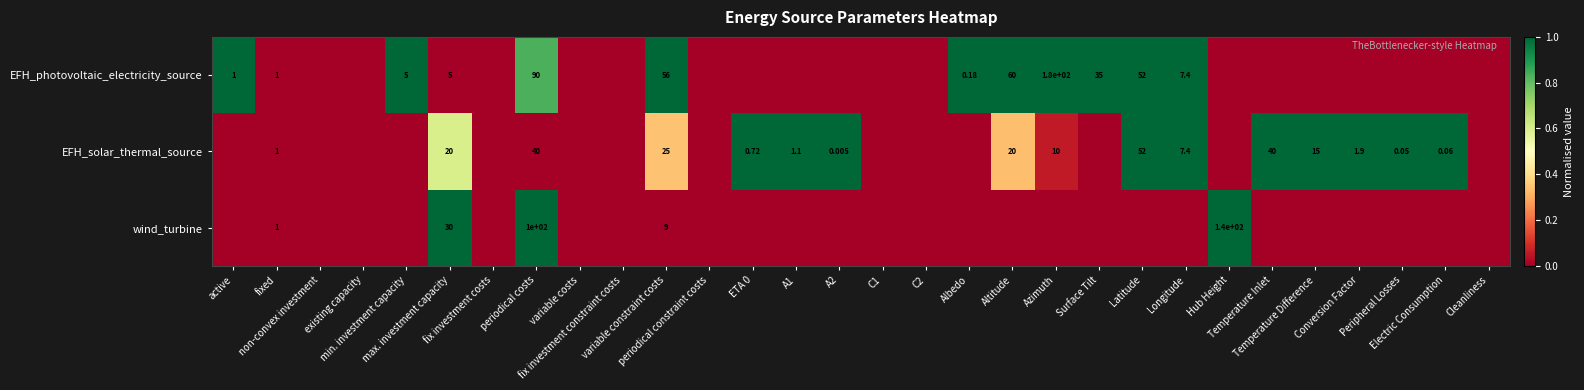

Rank the series by their average value, from lowest to highest.

wind_turbine, EFH_photovoltaic_electricity_source, EFH_solar_thermal_source